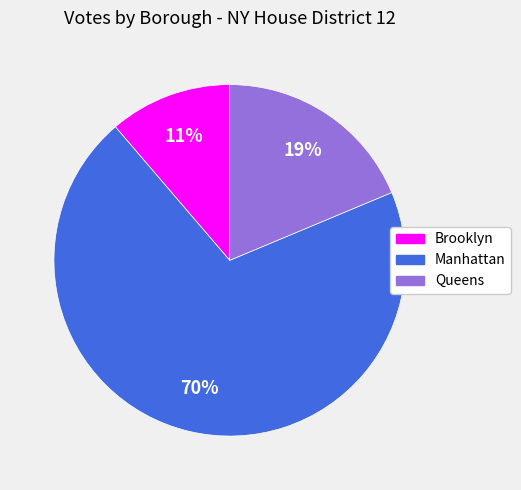

To the nearest percent, what is the average slice percentage?

33%